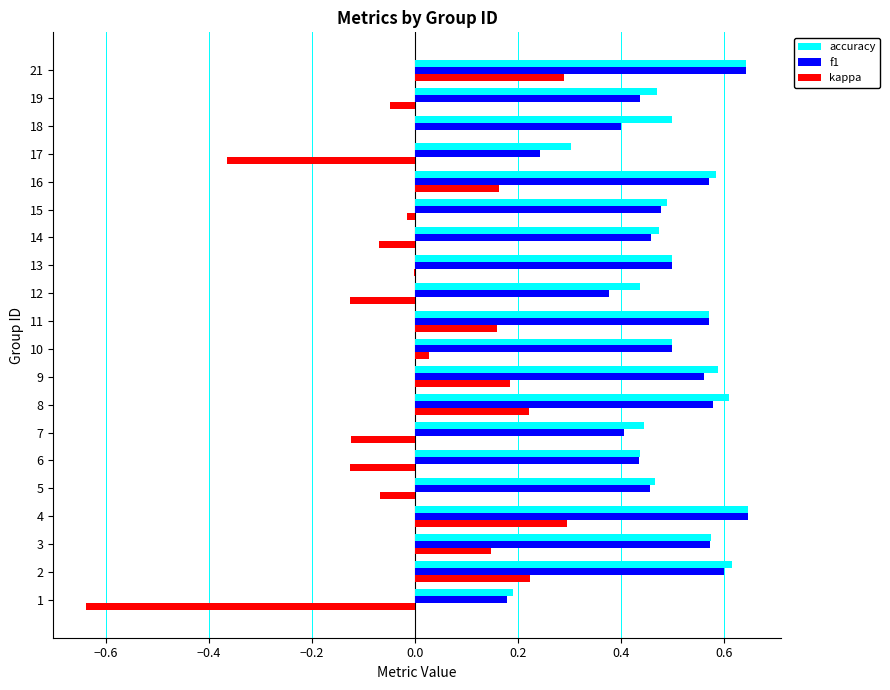

What is the total value across all series at 1?

-0.3